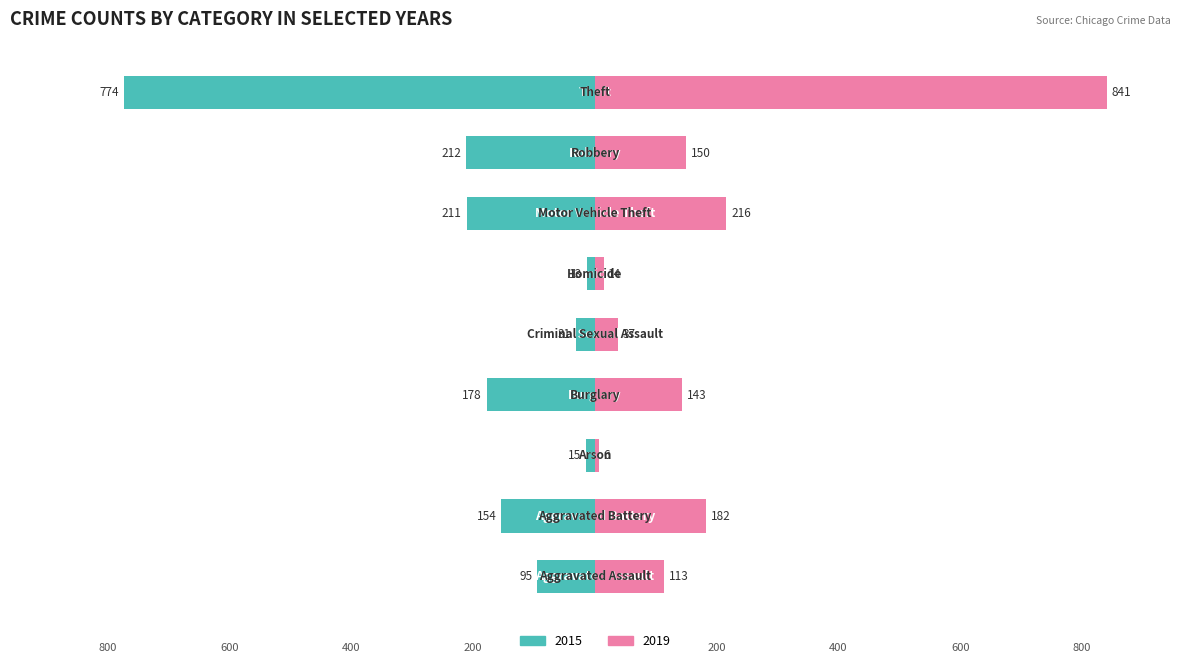

Are the bars grouped side by side (vs. stacked)?

Yes